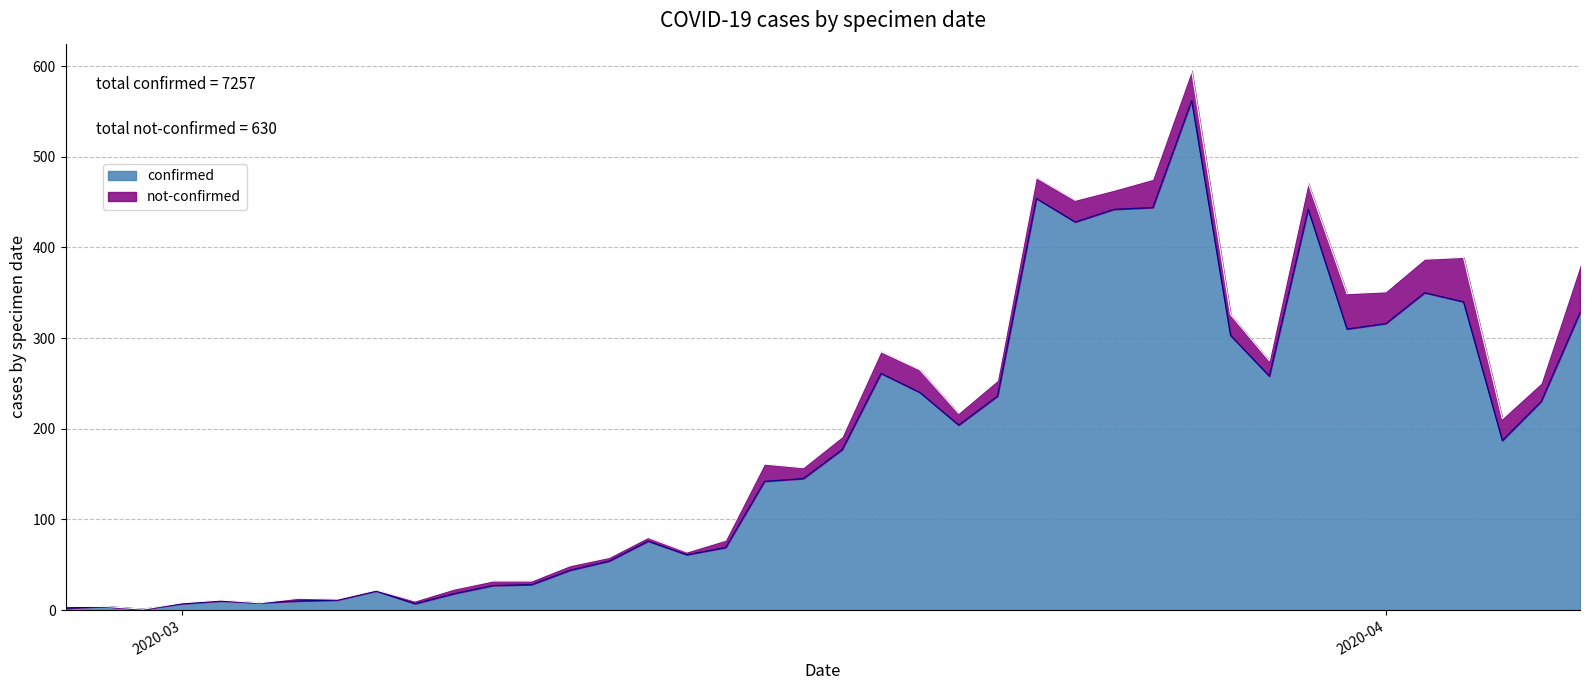

How many interior local peaks (higher than both neighbors) does the data have?

9